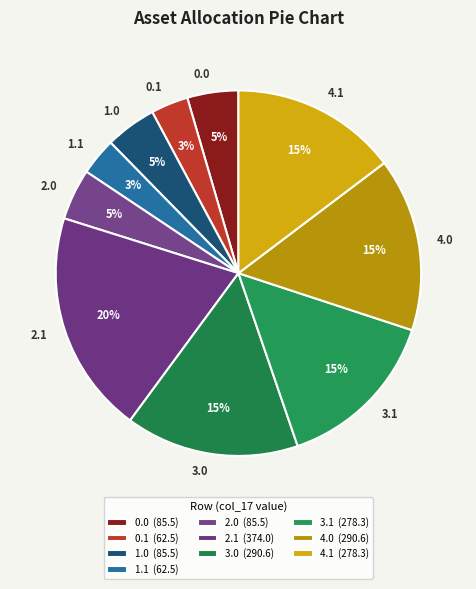

Count the number of slices in the pie.

10